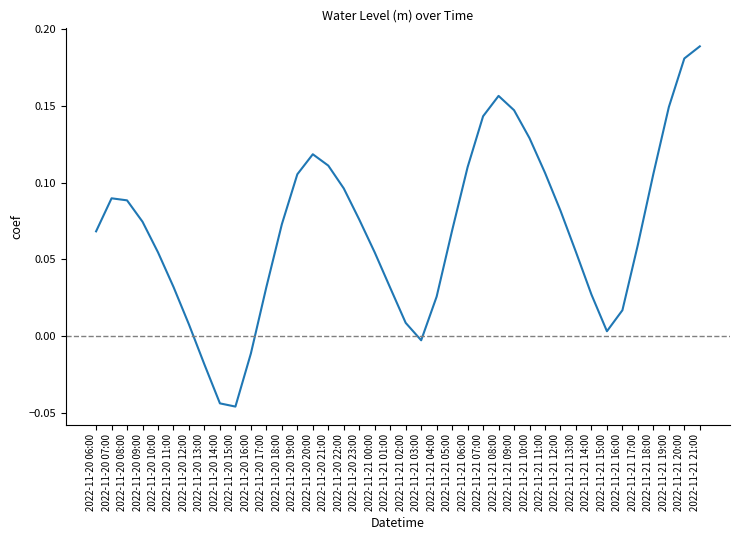

Between 2022-11-20 14:00 and 2022-11-21 13:00, which is larger?

2022-11-21 13:00